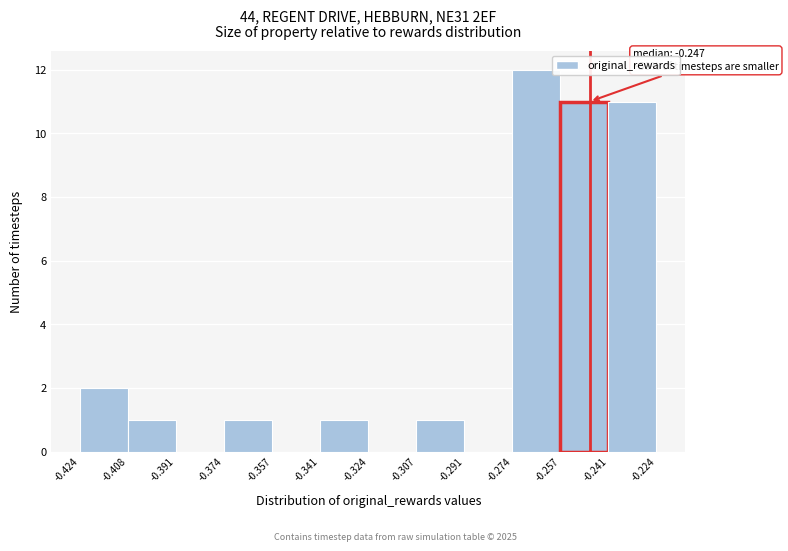

Which range on the x-axis has the tallest bar?

-0.274 to -0.257